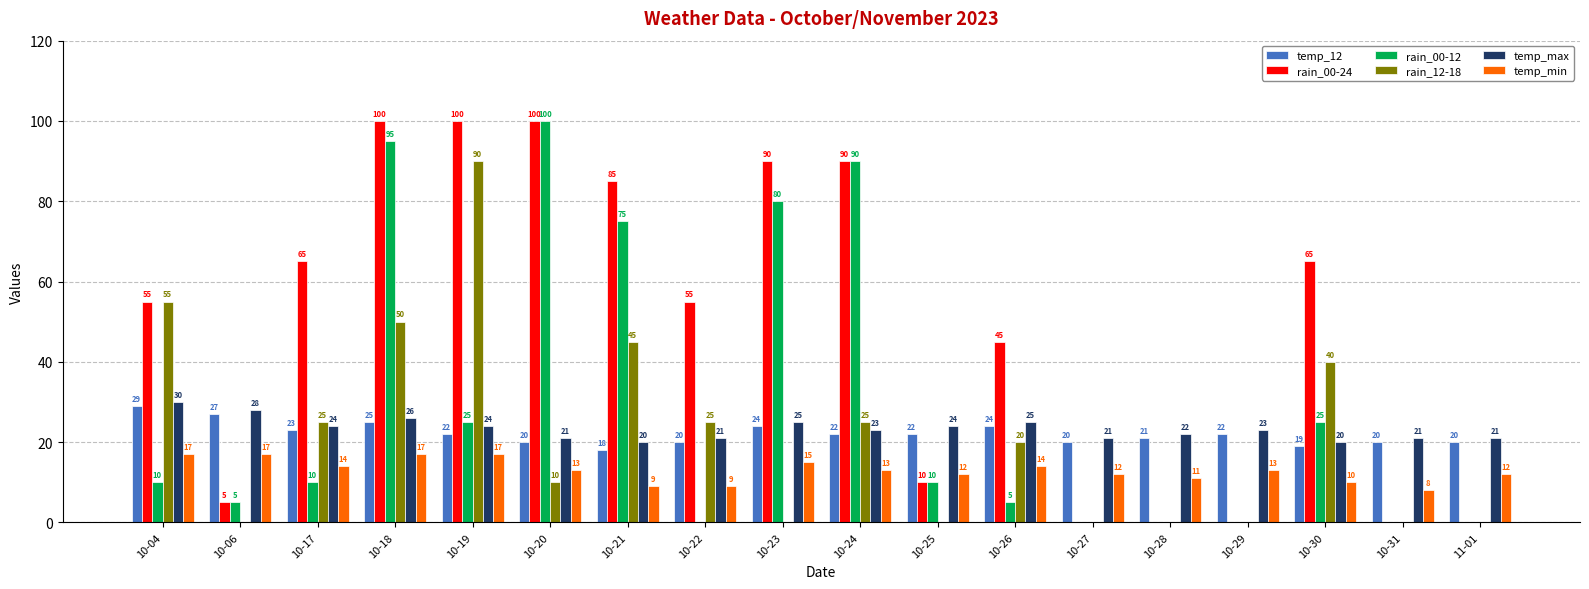

Is the value of rain_00-12 at 10-17 greater than the value of temp_min at 10-23?

No